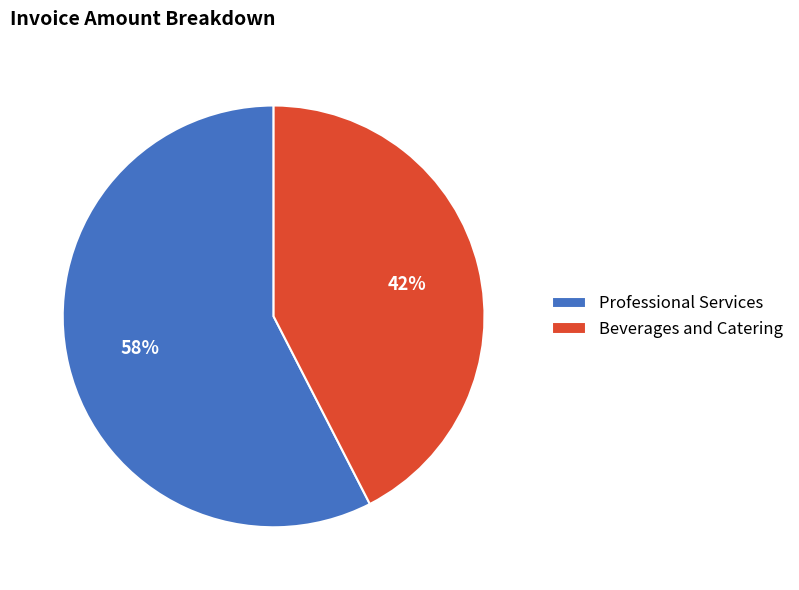

What is the ratio of the value at Beverages and Catering to the value at Professional Services?

0.7